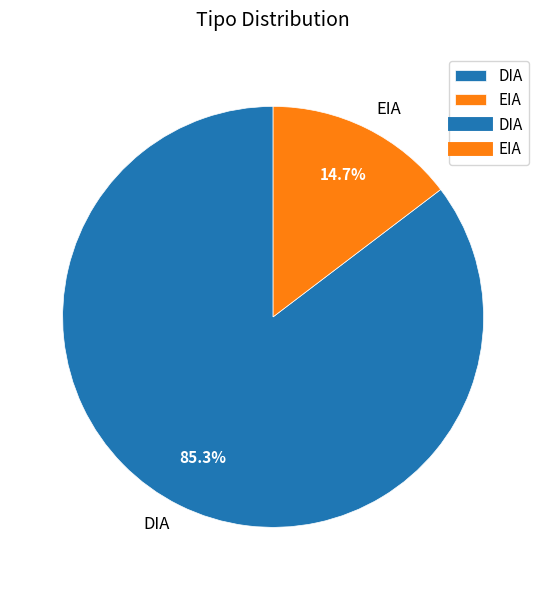

Is the sum of DIA and EIA greater than half?

Yes